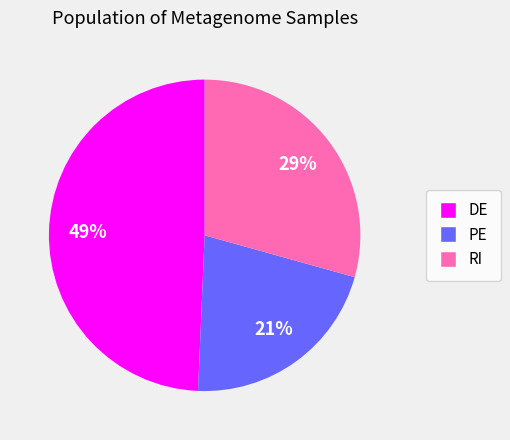

To the nearest percent, what percentage of the pie is PE?

21%